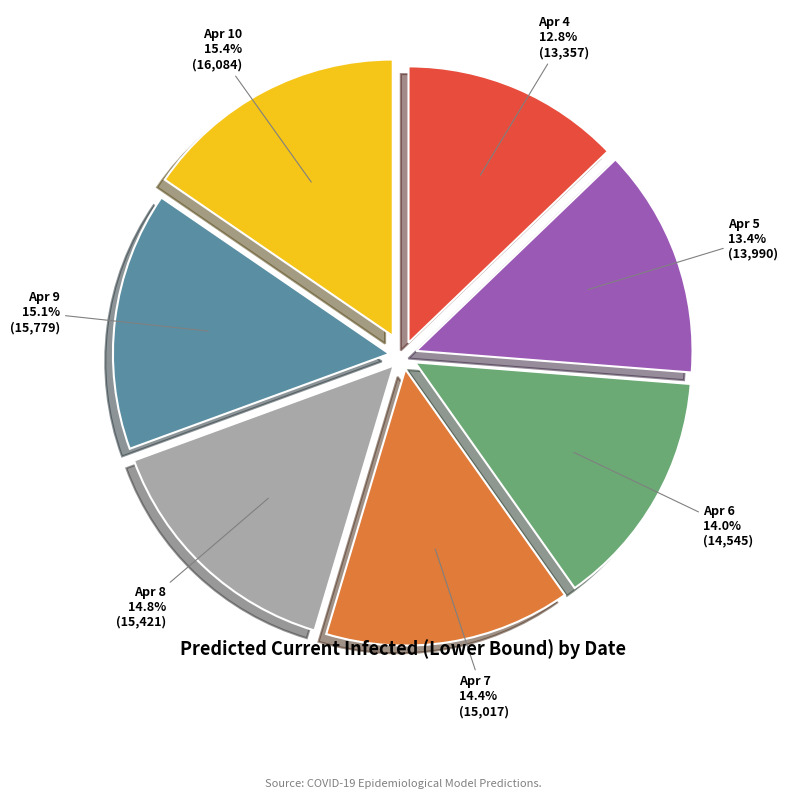

Is there a majority slice in this chart?

No